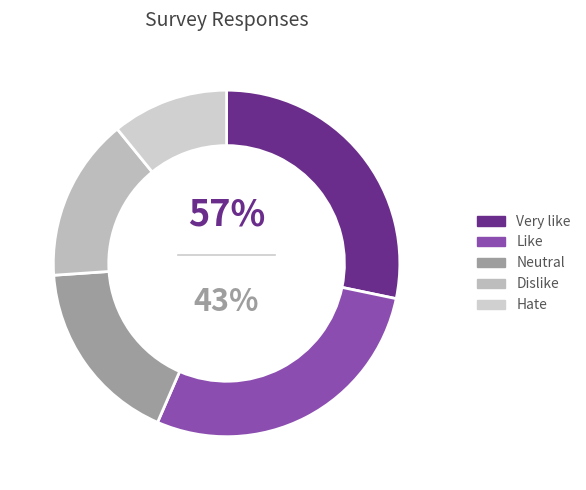

How many slices are in this pie chart?

5